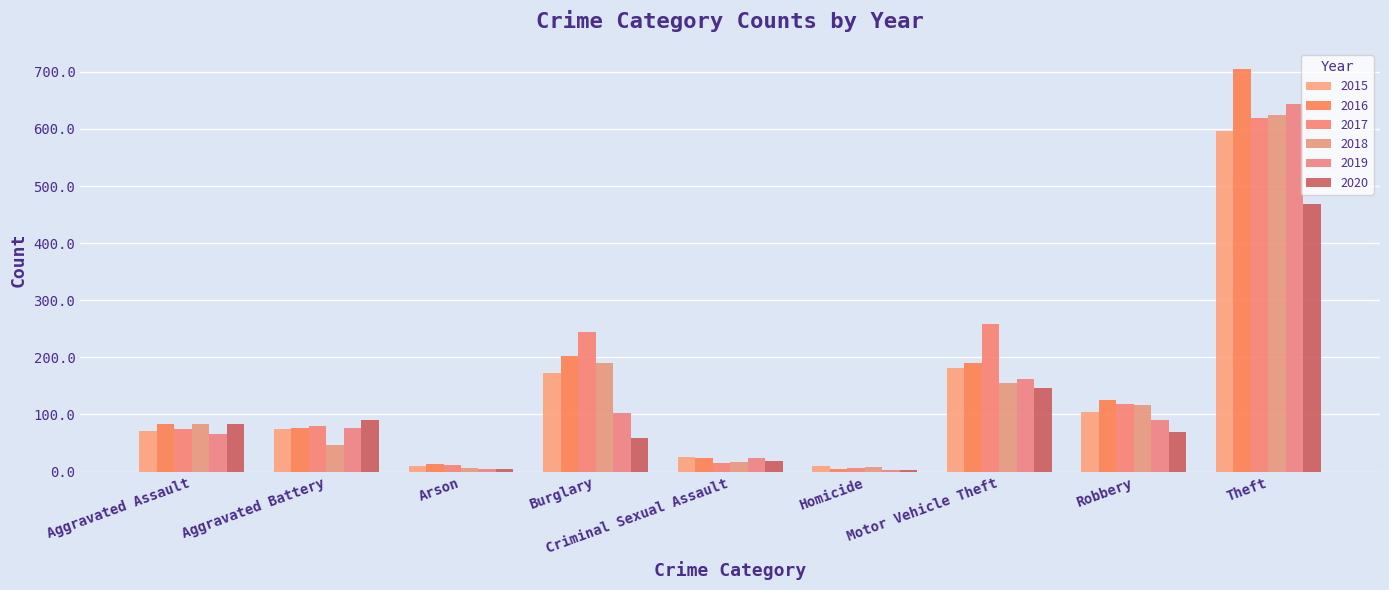

What is the maximum value for 2019?

643